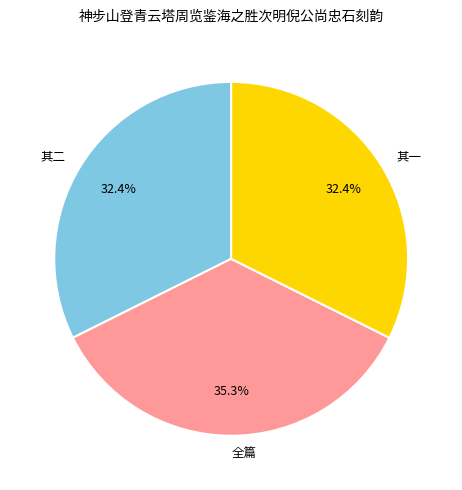

What is the ratio of the value at 全篇 to the value at 其一?

1.1